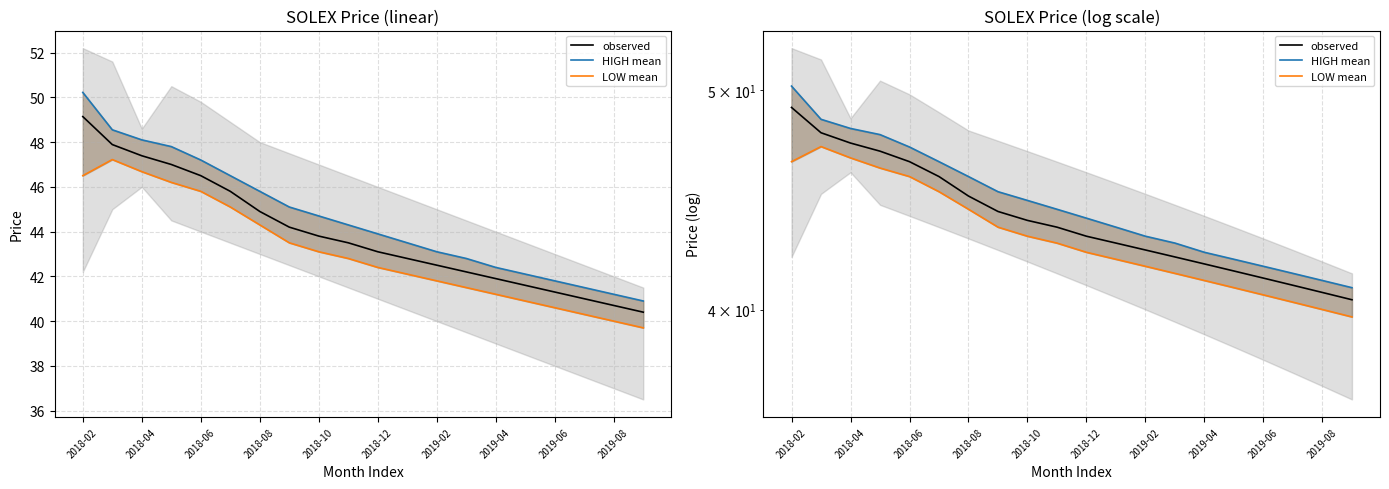

Rank the series at 2019-04 from lowest to highest value.

LOW mean, observed, HIGH mean